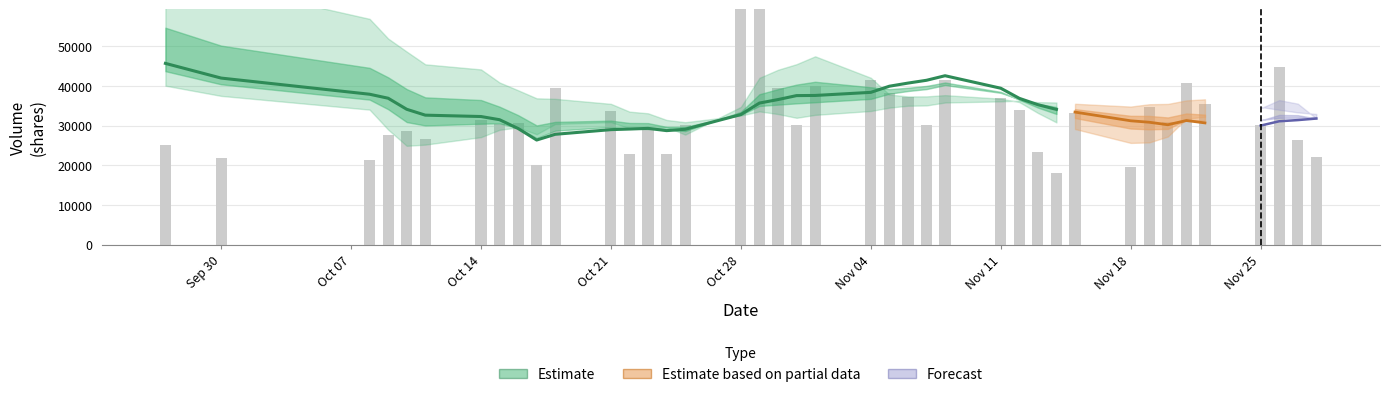

Reading left to right, extract all data points from this chart.

25140.8	21913.0	21257.6	27614.0	28648.8	26634.0	31342.0	30531.0	30625.3	20036.9	39614.0	33642.9	22766.0	29301.0	22954.0	30047.0	68542.6	59483.0	39442.1	30040.5	39964.0	41472.5	38256.0	37164.1	30062.9	41527.0	37014.0	33983.8	23425.6	18142.0	33194.0	19493.3	34606.0	30835.0	40702.0	35559.5	30222.0	44887.0	26399.0	22044.0